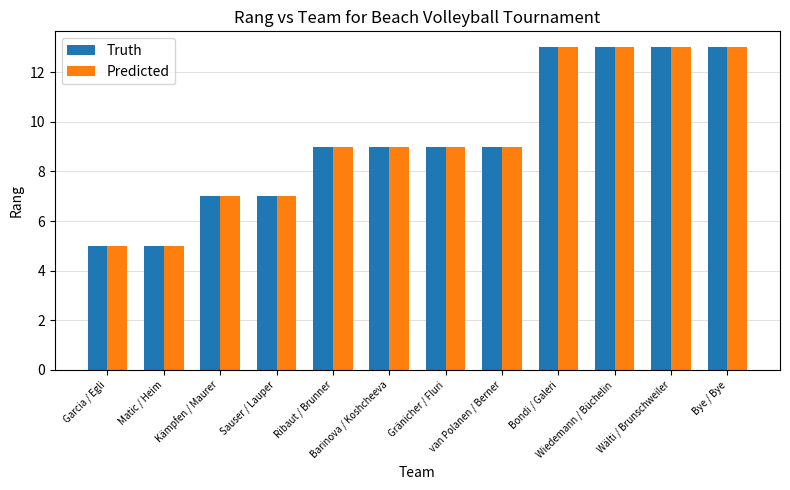

Are the bars horizontal?

No